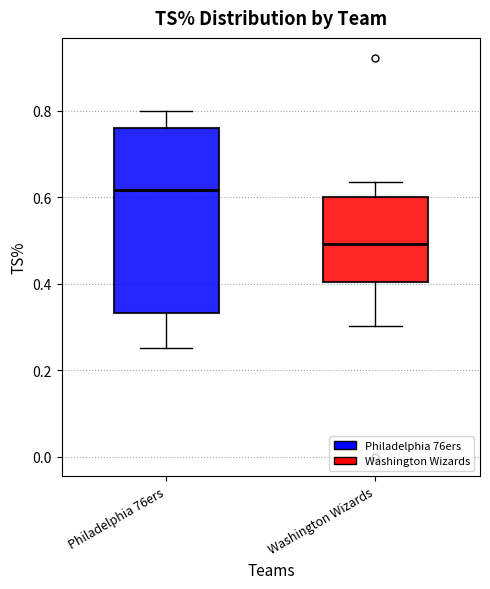

Which box is the tallest, from its lower edge to its upper edge?

Philadelphia 76ers